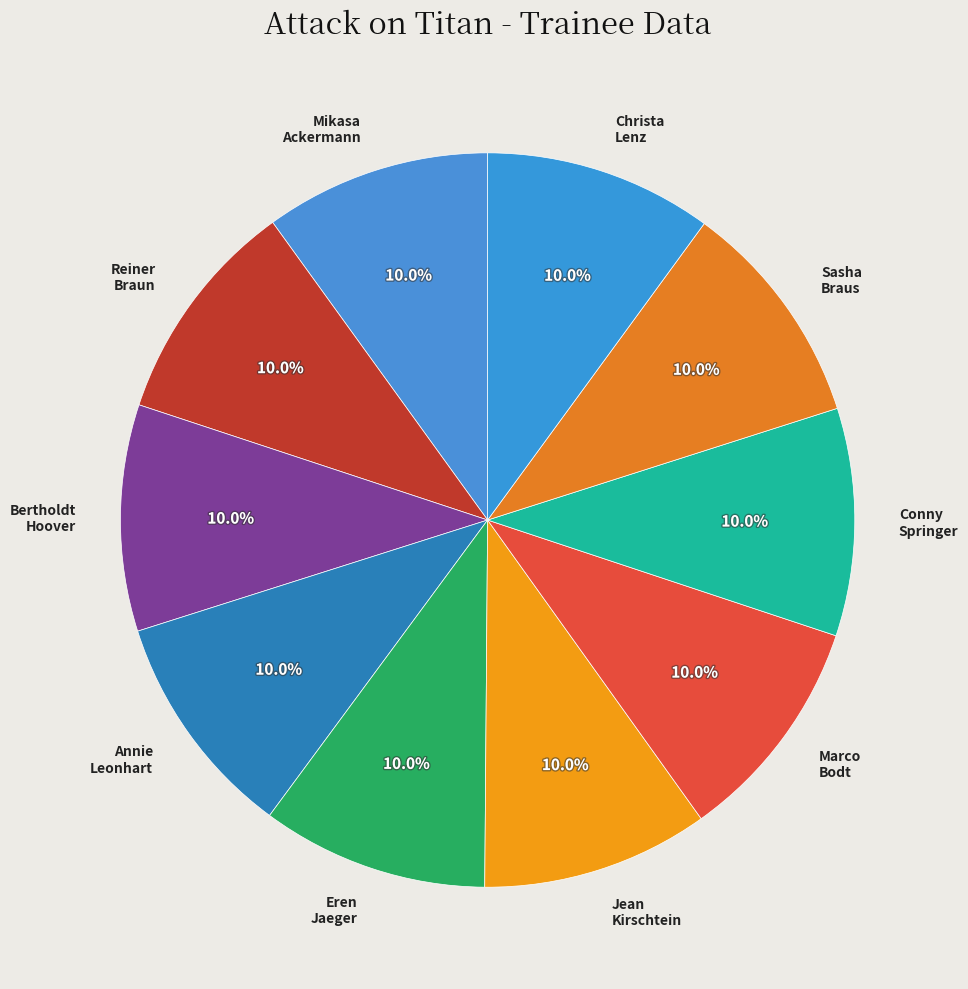

Is there a majority slice in this chart?

No